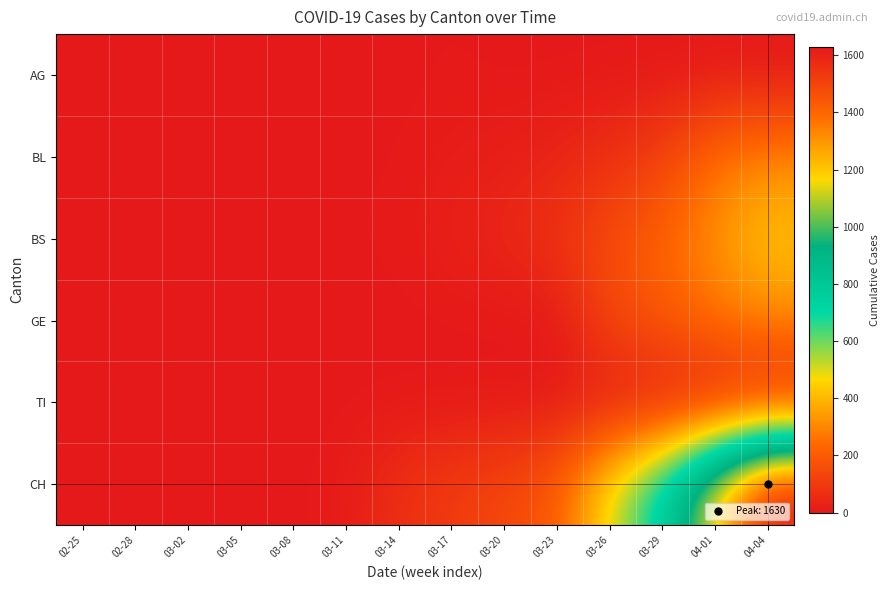

Reading left to right, transcribe all the data shown in this chart.

AG: 02-25=0	02-28=0	03-02=0	03-05=0	03-08=0	03-11=2	03-14=0	03-17=4	03-20=0	03-23=0	03-26=0	03-29=0	04-01=0	04-04=0
BL: 02-25=0	02-28=0	03-02=0	03-05=0	03-08=0	03-11=2	03-14=2	03-17=13	03-20=18	03-23=35	03-26=65	03-29=115	04-01=249	04-04=298
BS: 02-25=0	02-28=0	03-02=0	03-05=0	03-08=0	03-11=4	03-14=4	03-17=25	03-20=46	03-23=78	03-26=155	03-29=228	04-01=323	04-04=434
GE: 02-25=0	02-28=0	03-02=0	03-05=0	03-08=0	03-11=0	03-14=0	03-17=0	03-20=0	03-23=0	03-26=144	03-29=193	04-01=260	04-04=305
TI: 02-25=0	02-28=0	03-02=0	03-05=0	03-08=0	03-11=0	03-14=0	03-17=0	03-20=0	03-23=0	03-26=0	03-29=0	04-01=0	04-04=0
CH: 02-25=0	02-28=0	03-02=0	03-05=0	03-08=1	03-11=8	03-14=70	03-17=105	03-20=140	03-23=194	03-26=499	03-29=752	04-01=1183	04-04=1630